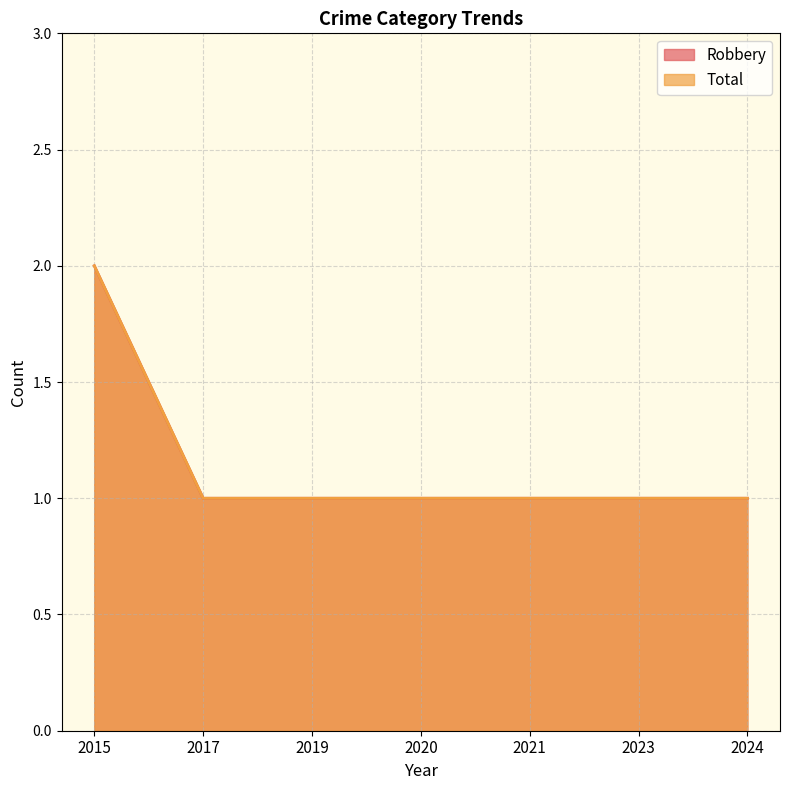

What is the value of the Robbery point at the 7th from the left?

1